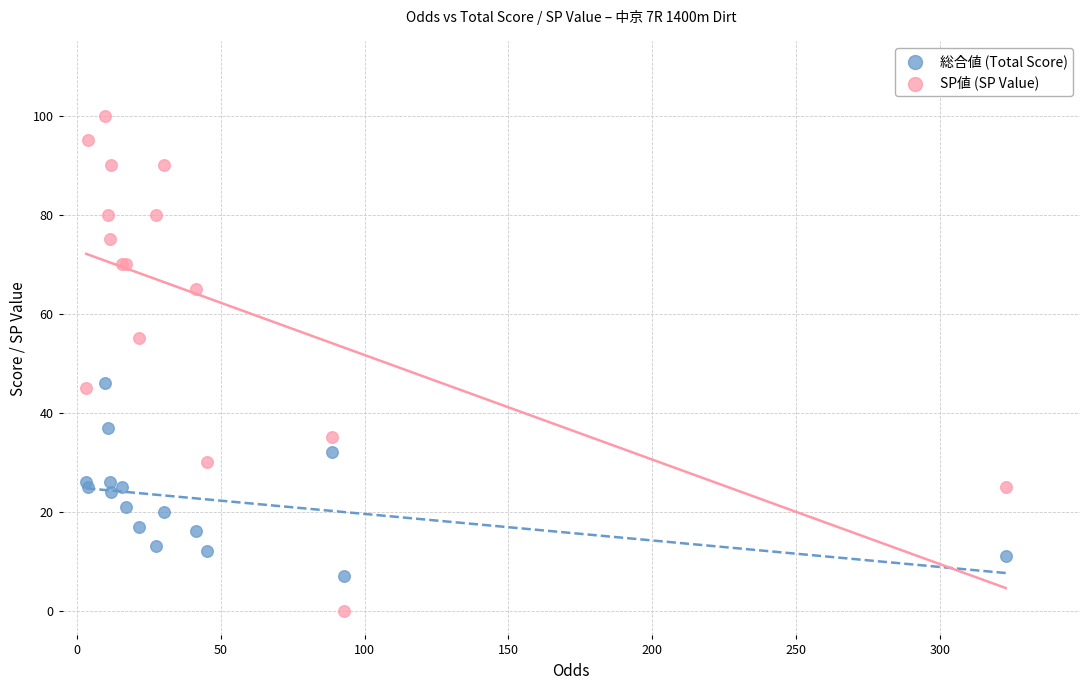

Which series has the largest Y range (max minus min)?

SP値 (SP Value)